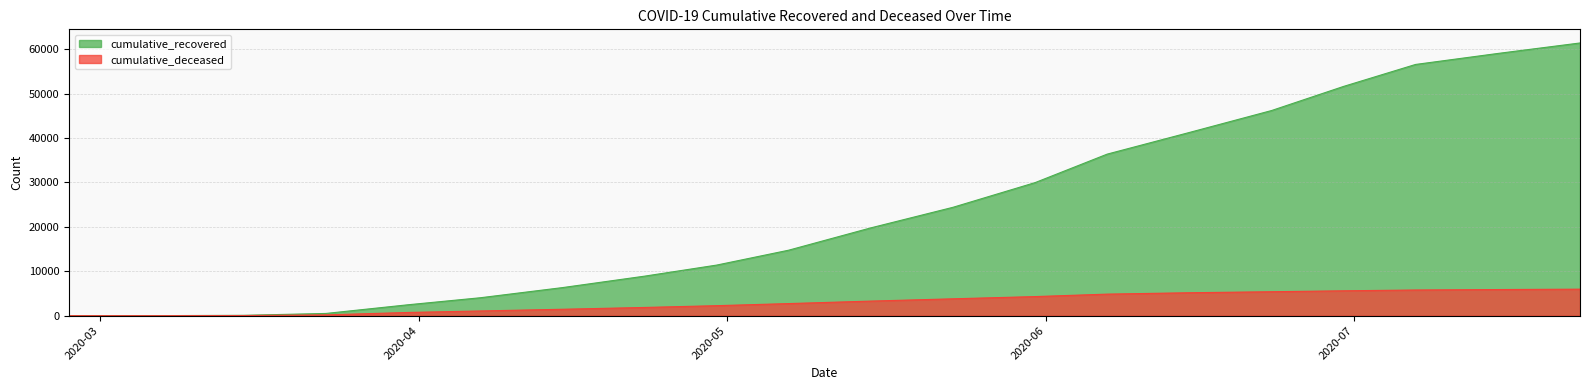

List the series in order of their peak value, lowest first.

cumulative_deceased, cumulative_recovered